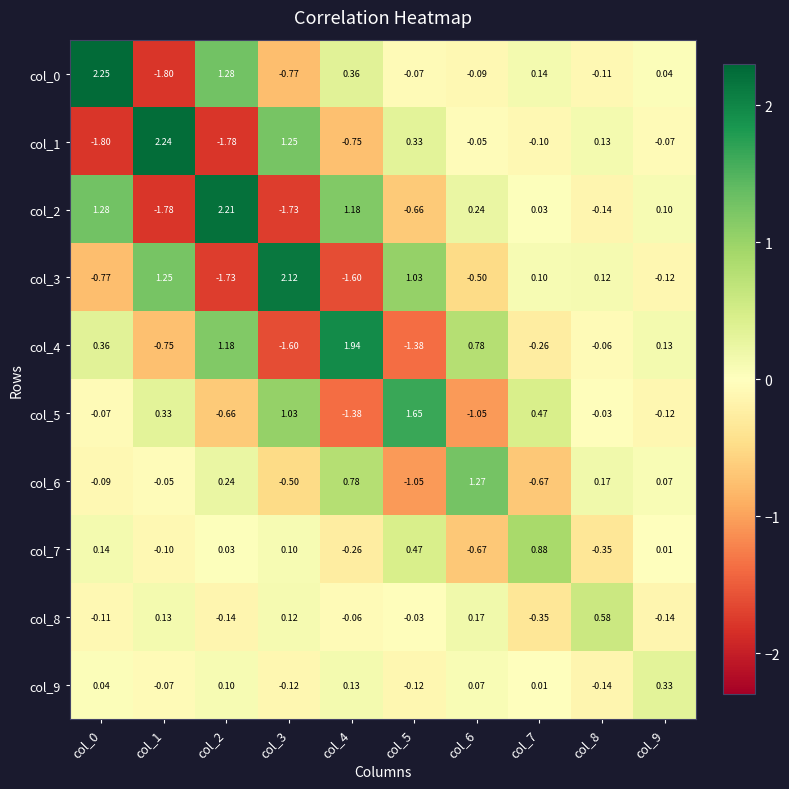

Is the value of col_7 at col_4 greater than the value of col_6 at col_1?

No